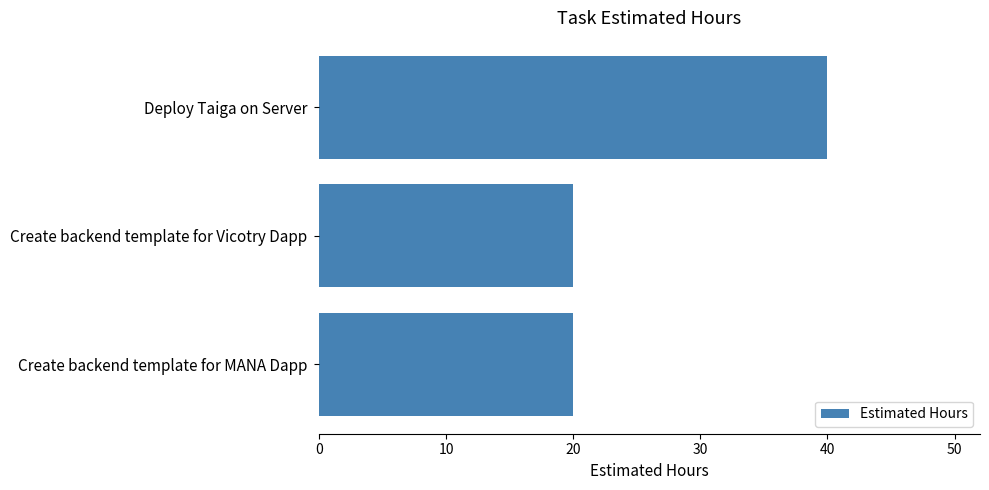

What is the minimum value shown in the chart?

20